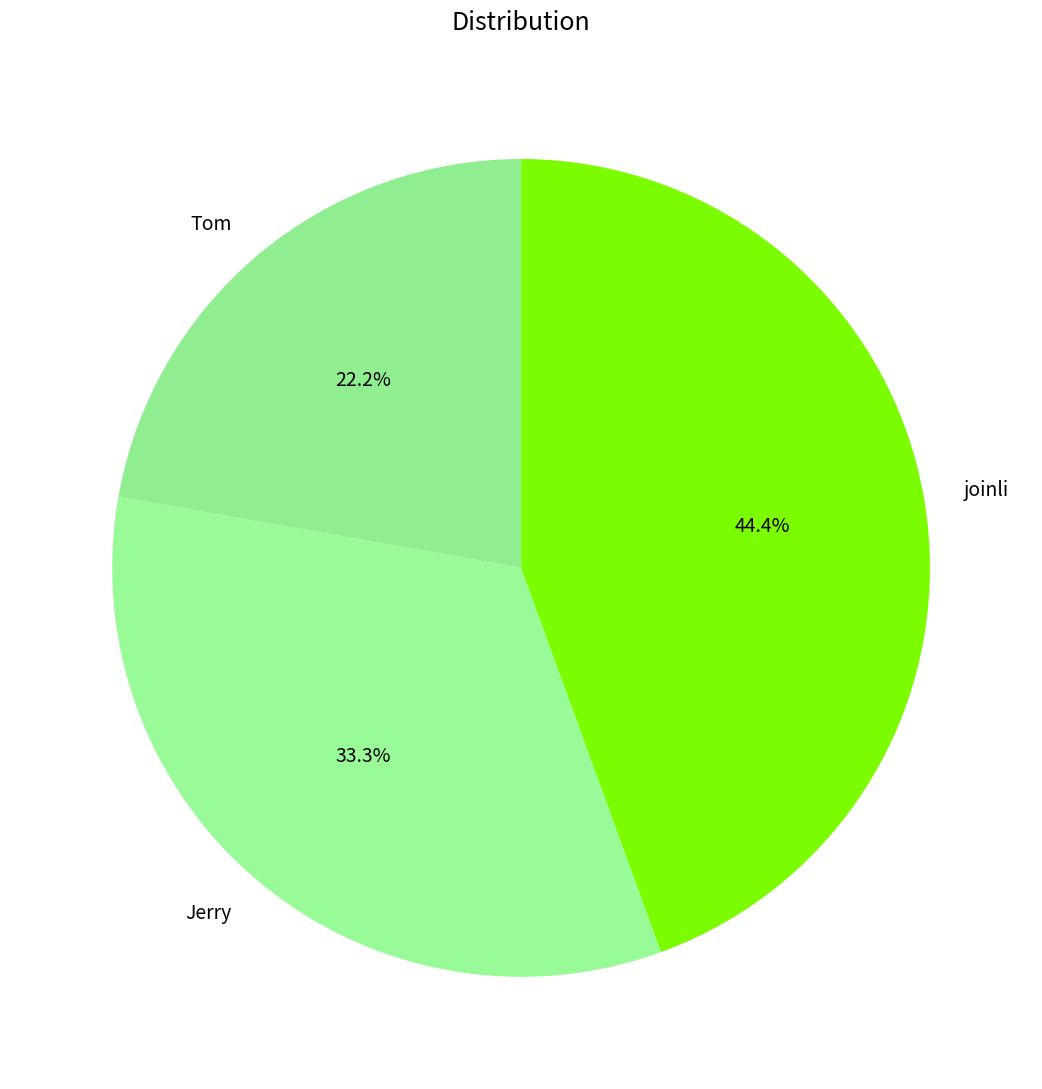

Is joinli the majority of the pie?

No